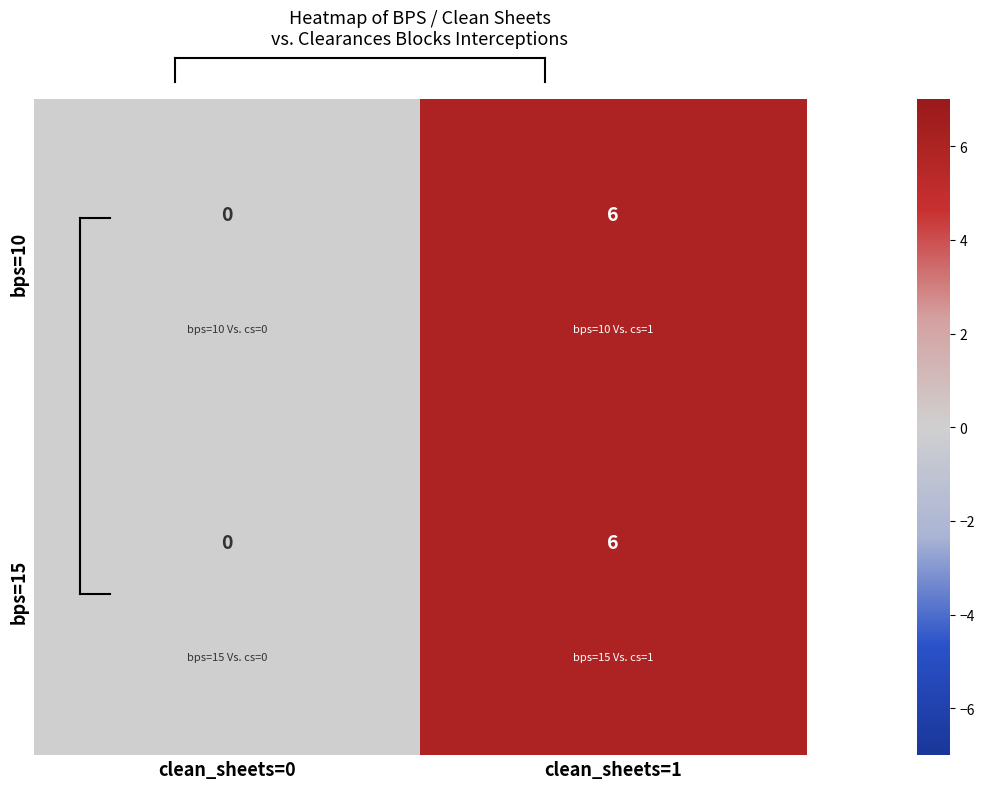

Reading right to left, extract all data points from this chart.

bps=10: clean_sheets=1=6	clean_sheets=0=0
bps=15: clean_sheets=1=6	clean_sheets=0=0